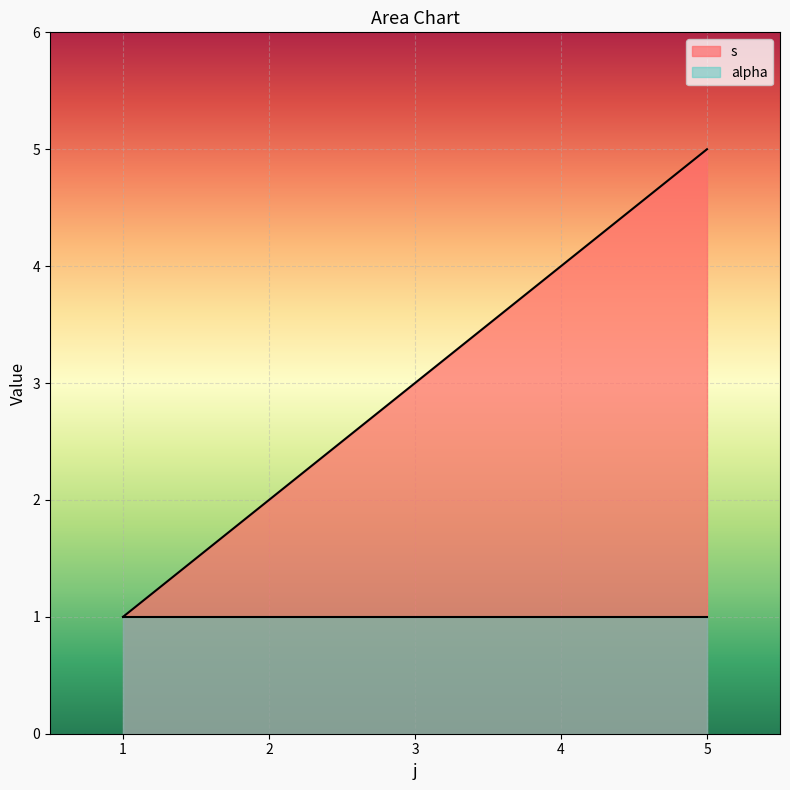

Which category has the highest value across all series?

5